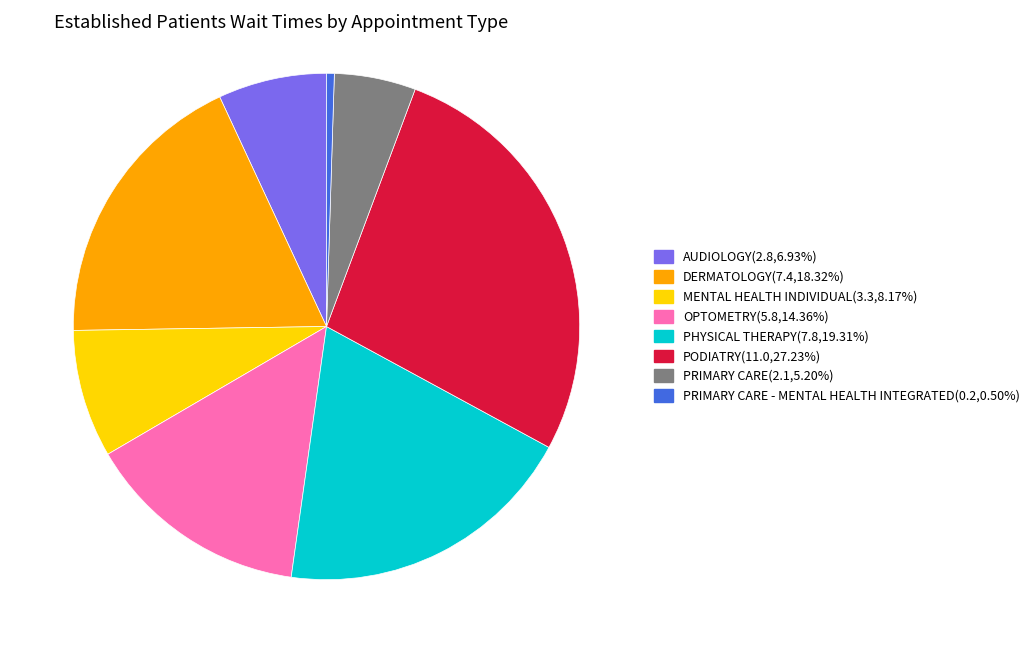

How many segments does this pie chart have?

8